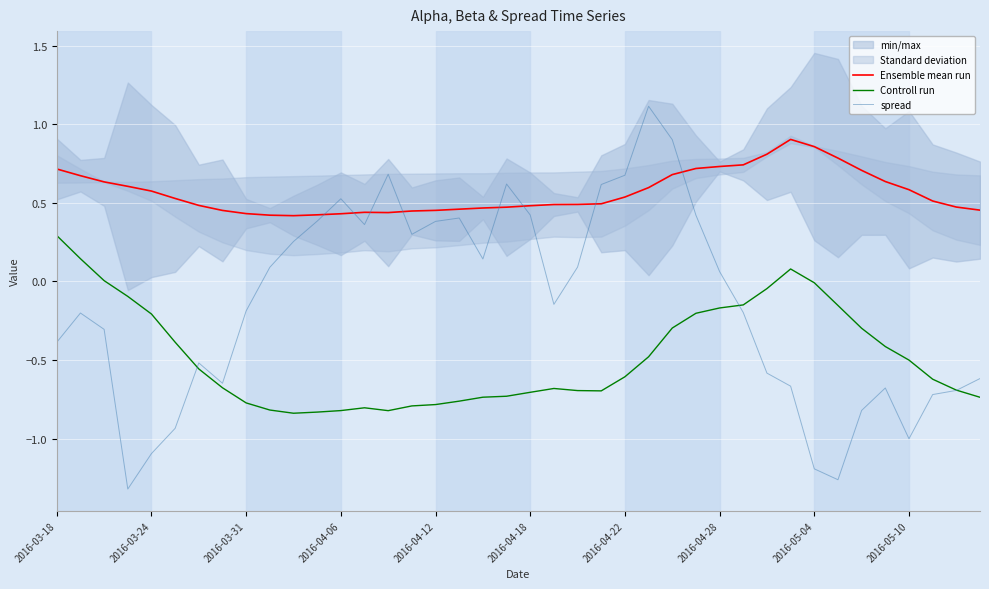

List the series in order of their overall mean, highest first.

Ensemble mean run, spread, Controll run